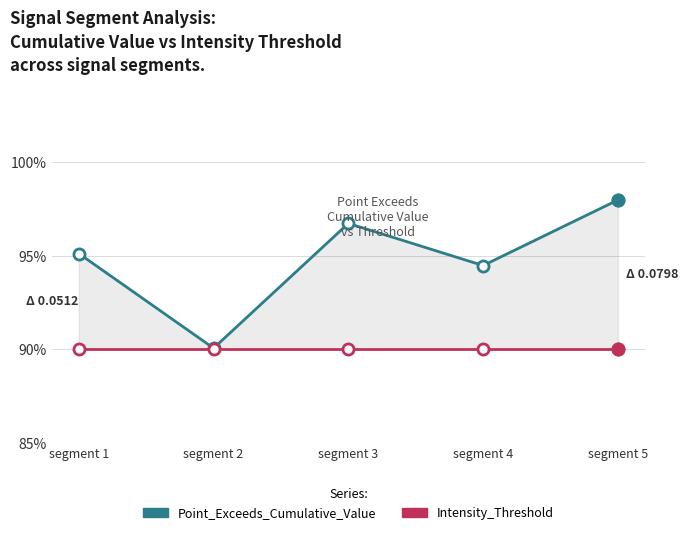

Reading right to left, transcribe all the data shown in this chart.

Point_Exceeds_Cumulative_Value: 1.0	0.9	1.0	0.9	1.0
Intensity_Threshold: 0.9	0.9	0.9	0.9	0.9